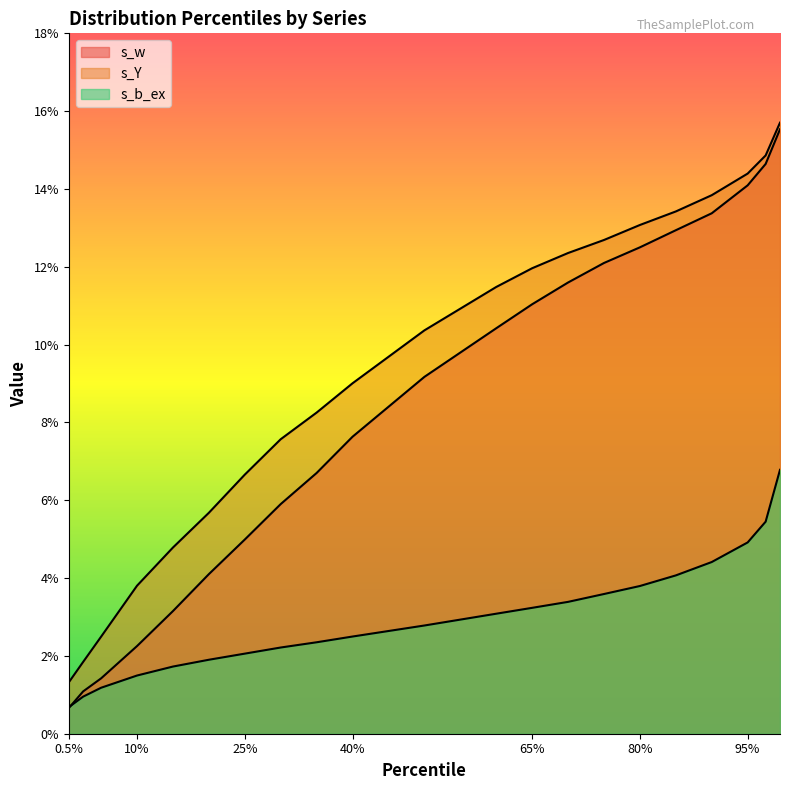

Reading left to right, extract all data points from this chart.

s_w: 0.5%=0.0	2.5%=0.0	5%=0.0	10%=0.0	15%=0.0	20%=0.0	25%=0.0	30%=0.1	35%=0.1	40%=0.1	50%=0.1	60%=0.1	65%=0.1	70%=0.1	75%=0.1	80%=0.1	85%=0.1	90%=0.1	95%=0.1	97.5%=0.1	99.5%=0.2
s_b_ex: 0.5%=0.0	2.5%=0.0	5%=0.0	10%=0.0	15%=0.0	20%=0.0	25%=0.0	30%=0.0	35%=0.0	40%=0.0	50%=0.0	60%=0.0	65%=0.0	70%=0.0	75%=0.0	80%=0.0	85%=0.0	90%=0.0	95%=0.0	97.5%=0.1	99.5%=0.1
s_Y: 0.5%=0.0	2.5%=0.0	5%=0.0	10%=0.0	15%=0.0	20%=0.1	25%=0.1	30%=0.1	35%=0.1	40%=0.1	50%=0.1	60%=0.1	65%=0.1	70%=0.1	75%=0.1	80%=0.1	85%=0.1	90%=0.1	95%=0.1	97.5%=0.1	99.5%=0.2